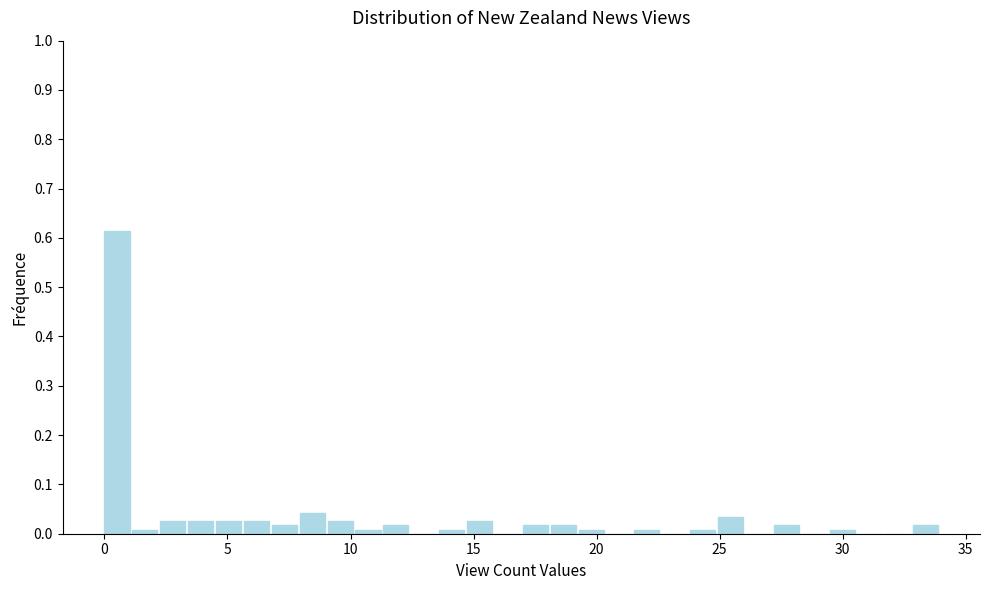

Read against the x-axis, roughly where is the centre of the tallest bar?

0.5